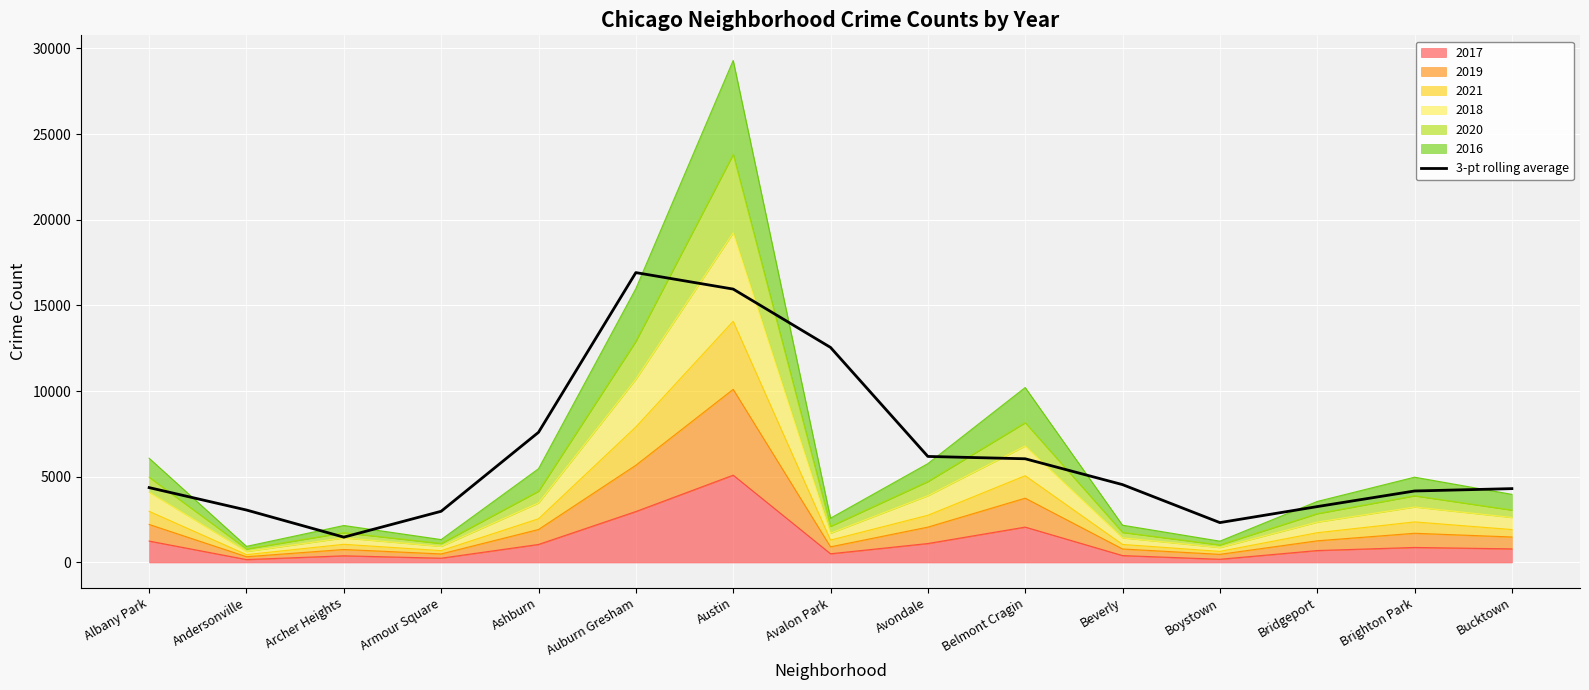

Which category has the lowest value across all series?

Archer Heights